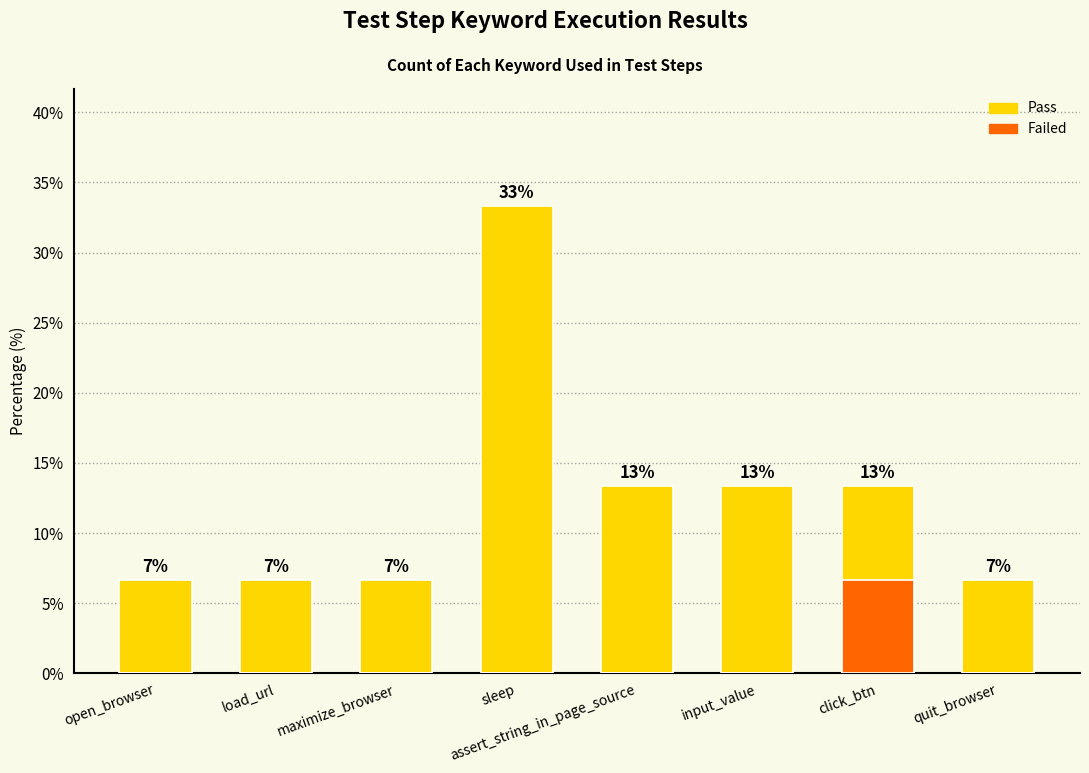

The Failed series shows 3.6 at input_value. True or false?

False